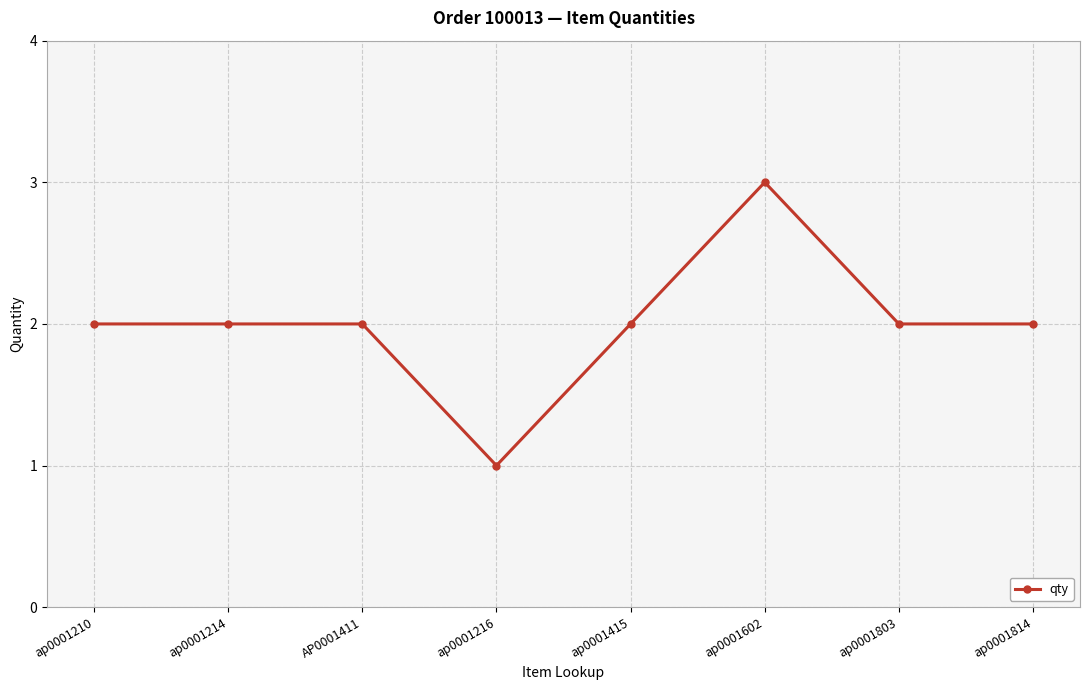

True or false: the data has more than 2 interior local peaks.

False